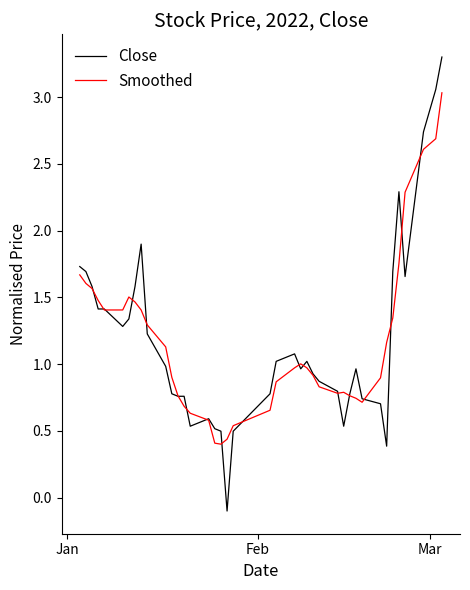

Does the chart have visible grid lines?

No